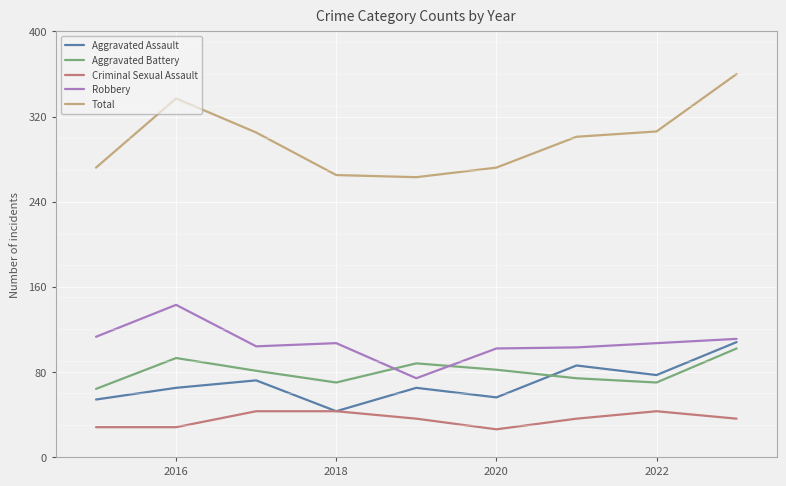

How many lines are shown in the chart?

5